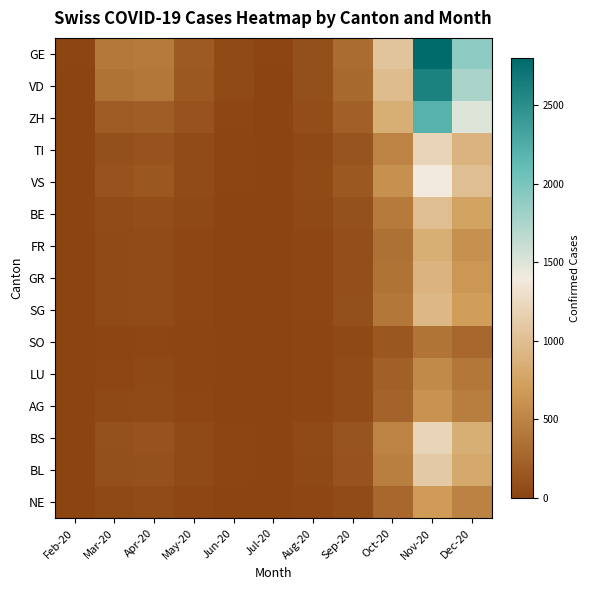

Between May-20 and Oct-20, which series saw the biggest shift?

GE